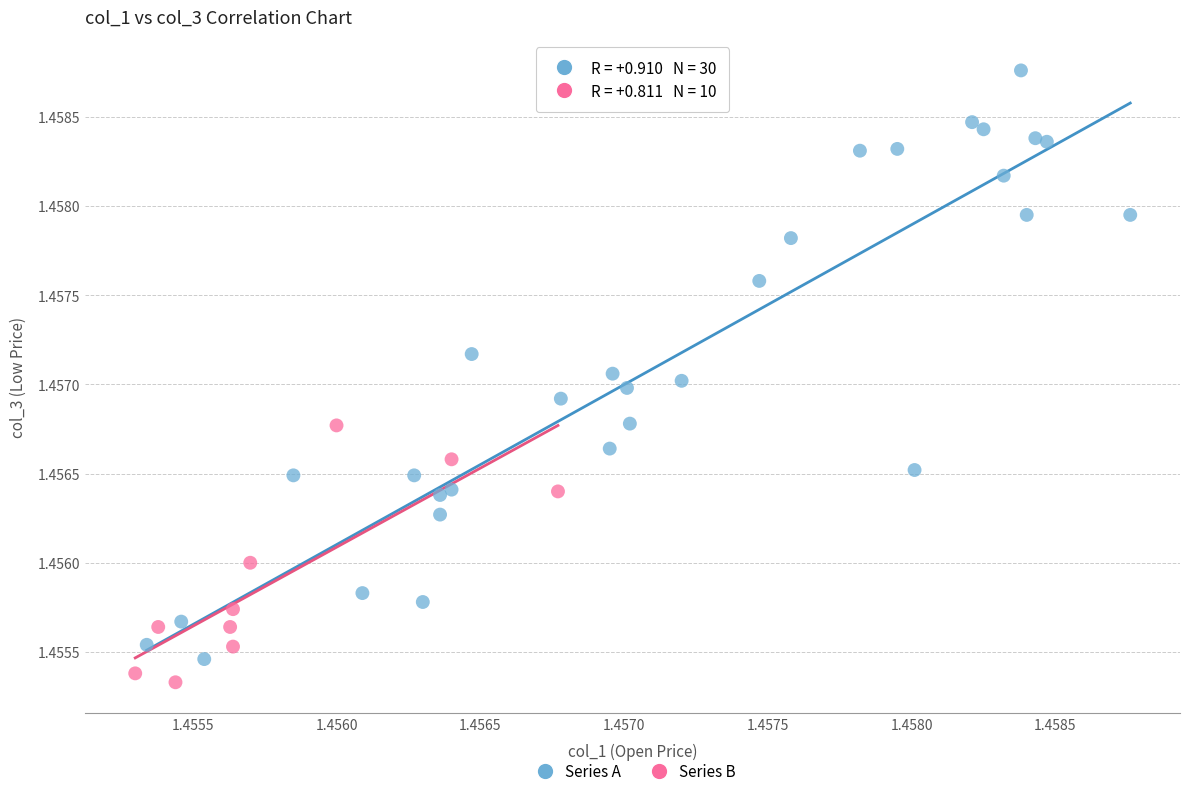

Which series contains the highest Y value?

Series A